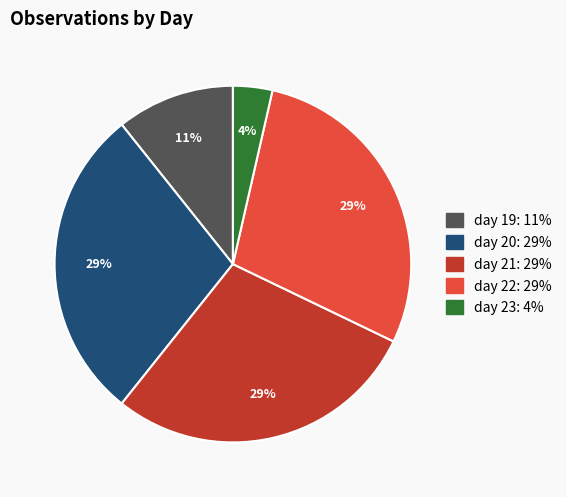

Which has a higher value, day 23 or day 19?

day 19